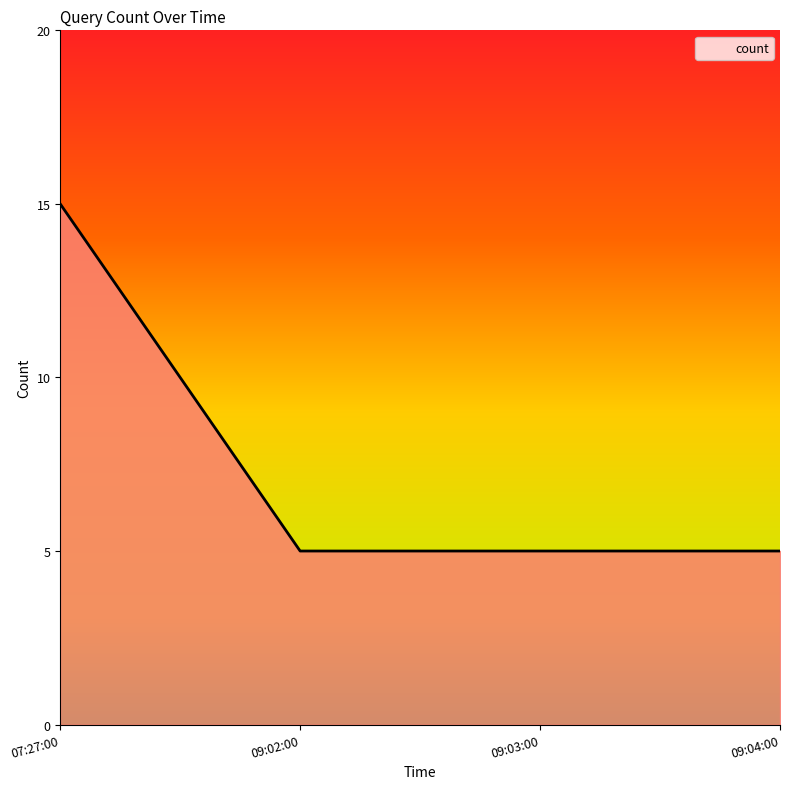

What is the minimum value shown in the chart?

5